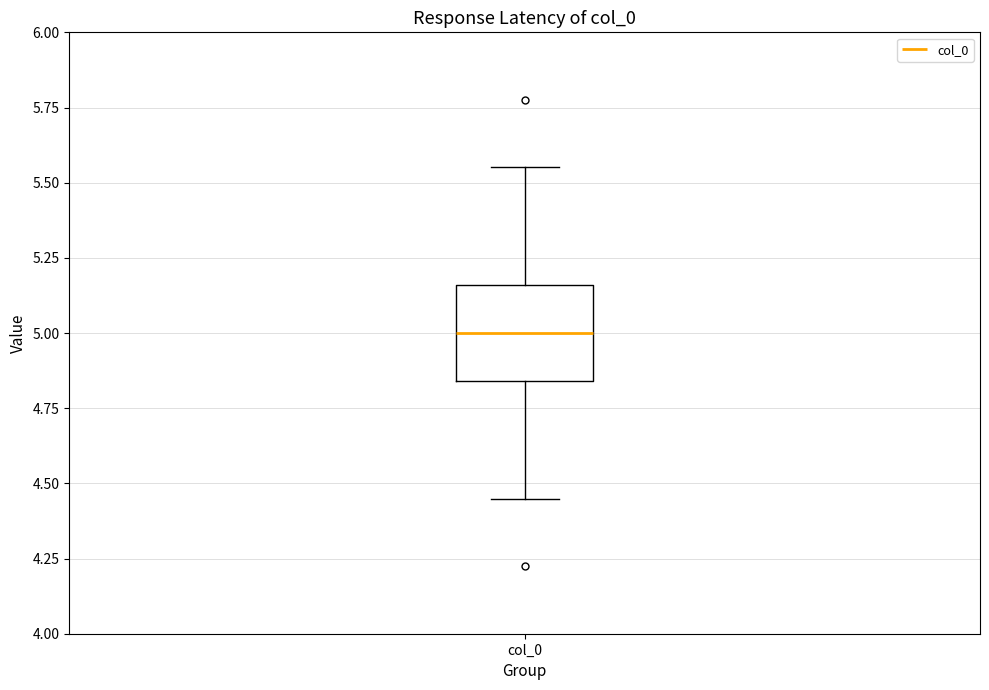

Transcribe this box plot: give where the median line is, the range the box spans, and where the two whiskers end, as read against the y-axis. The values are not printed on the chart, so give them approximately, as read against the axis.

median 5.00, box 4.85 to 5.15, whiskers 4.45 to 5.55